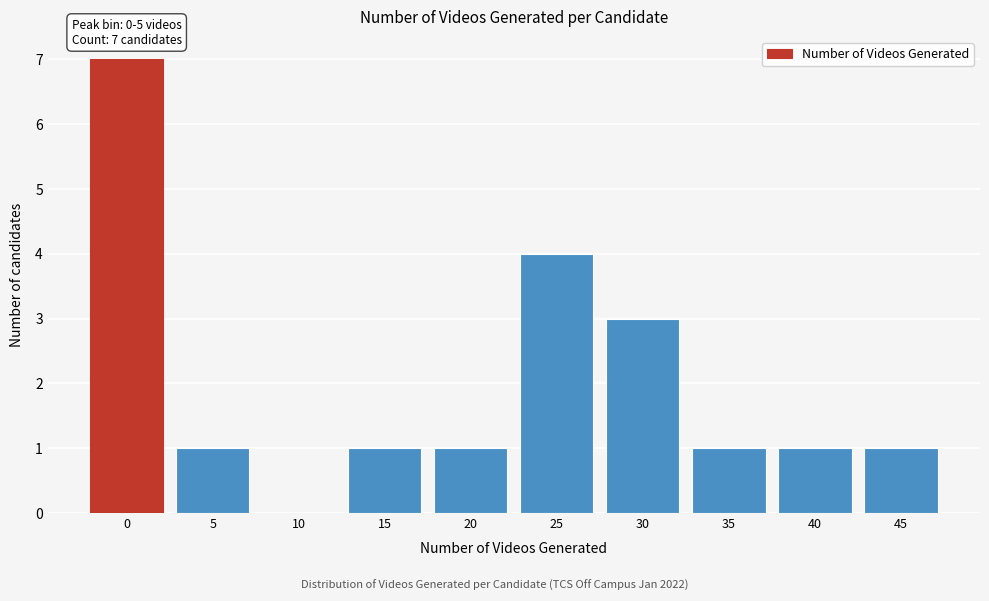

Reading left to right, list all the values displayed in this chart.

0=7	5=1	10=0	15=1	20=1	25=4	30=3	35=1	40=1	45=1